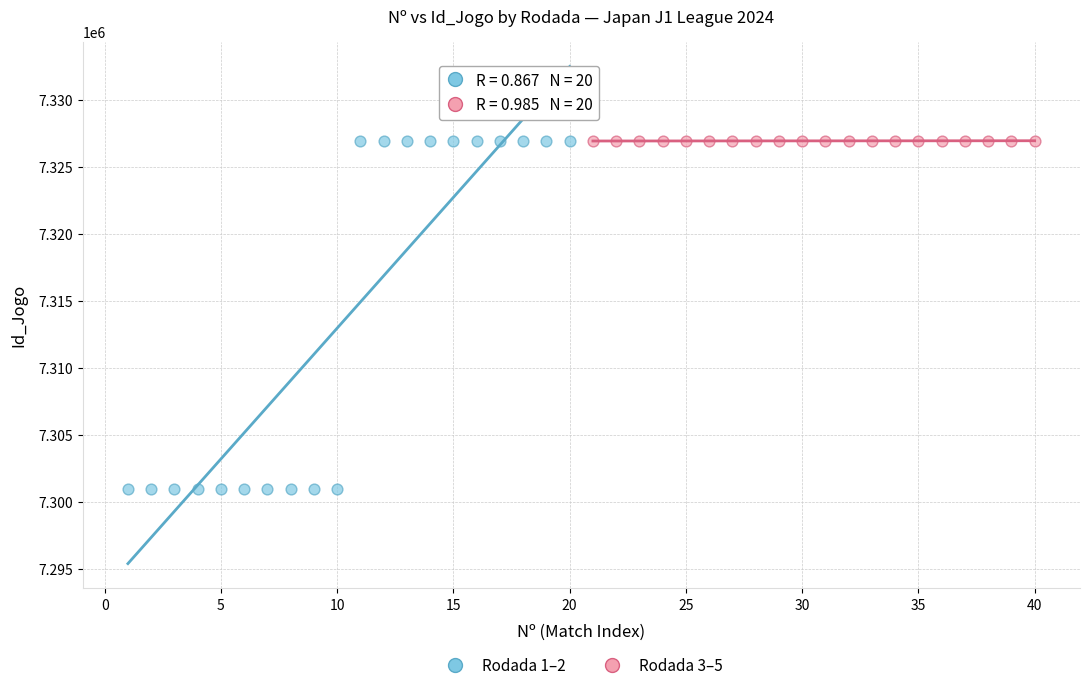

Which series contains the lowest Y value?

Rodada 1–2